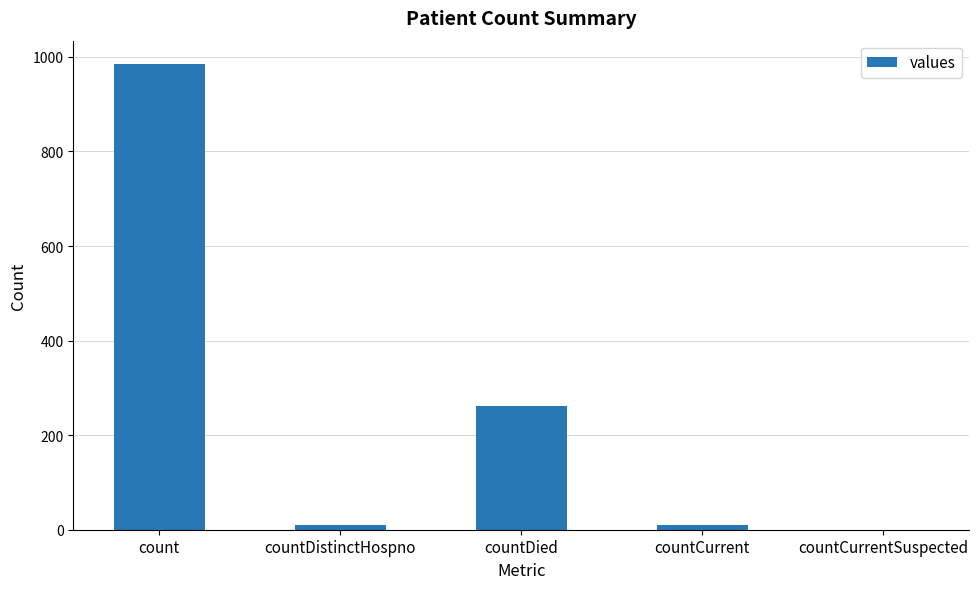

What is the sum of all values?

1267